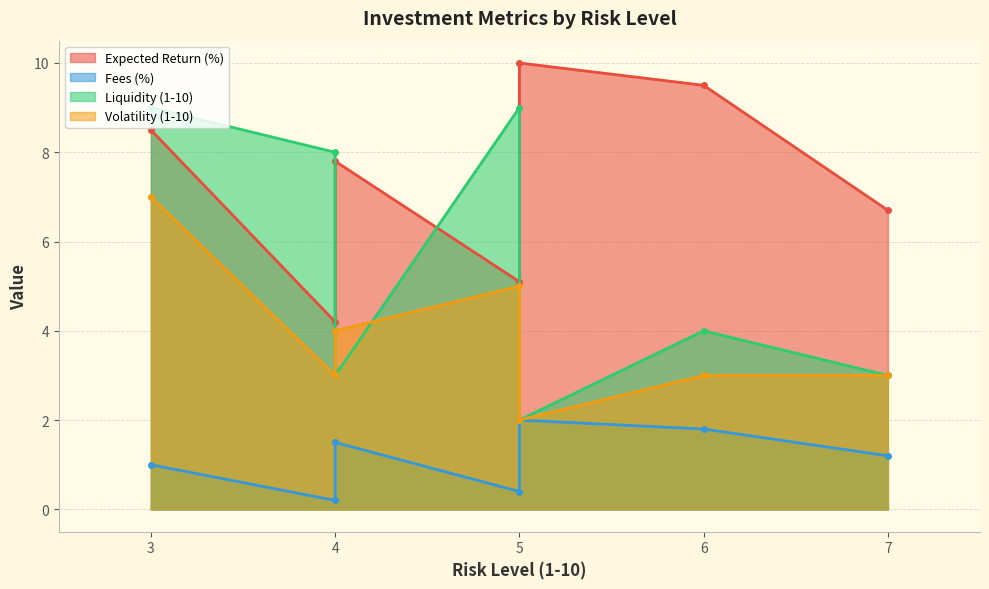

What is the difference between the second highest and second lowest values in the Volatility (1-10) series?

2.0